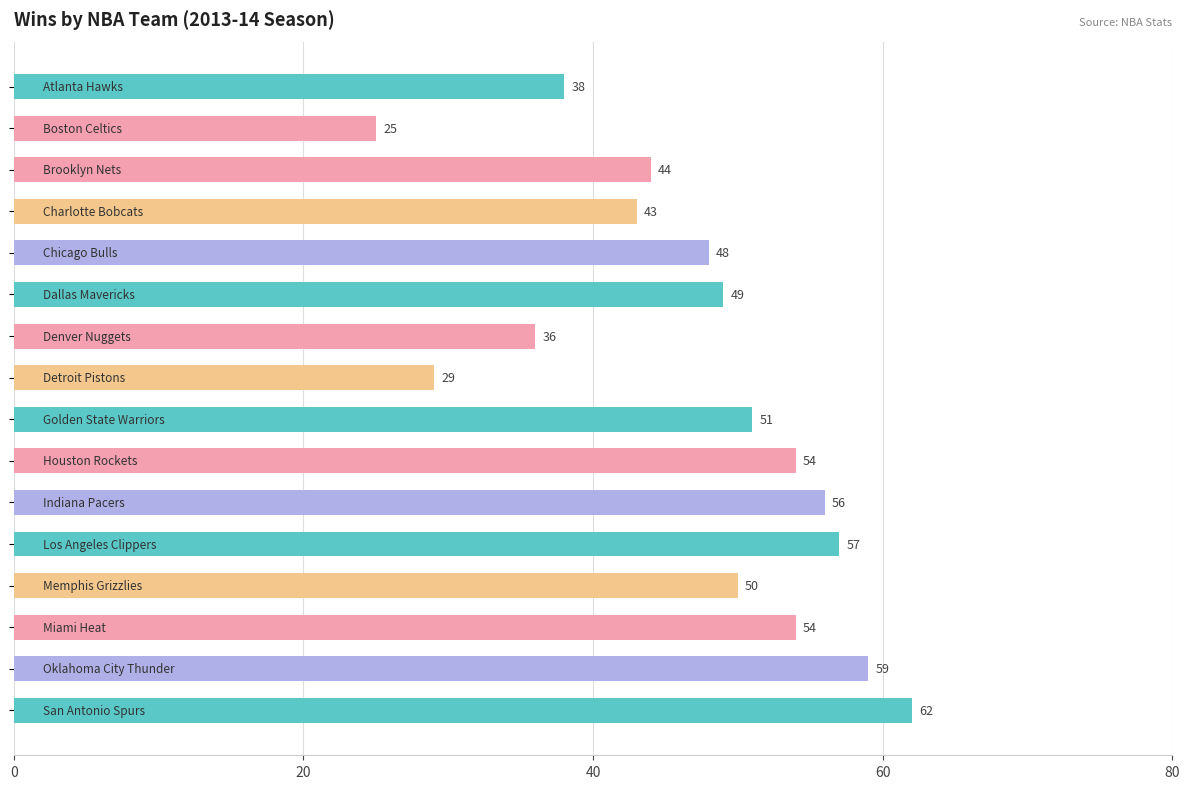

What is the difference between the maximum and minimum values?

37